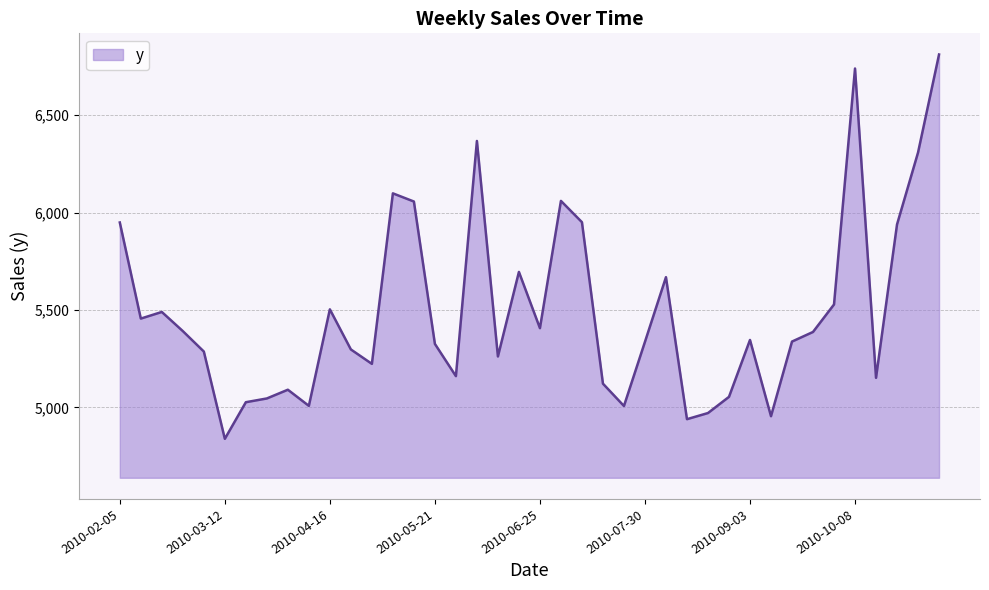

What is the difference between the maximum and minimum values?

1973.6